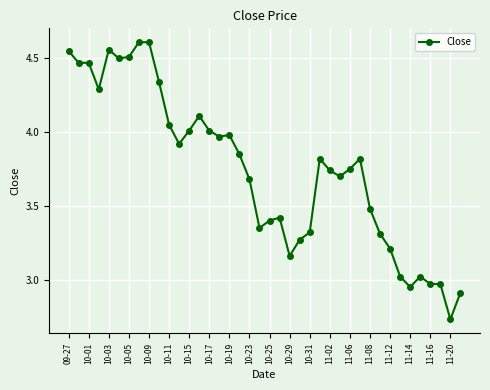

What is the difference between the second highest and minimum values?

1.9